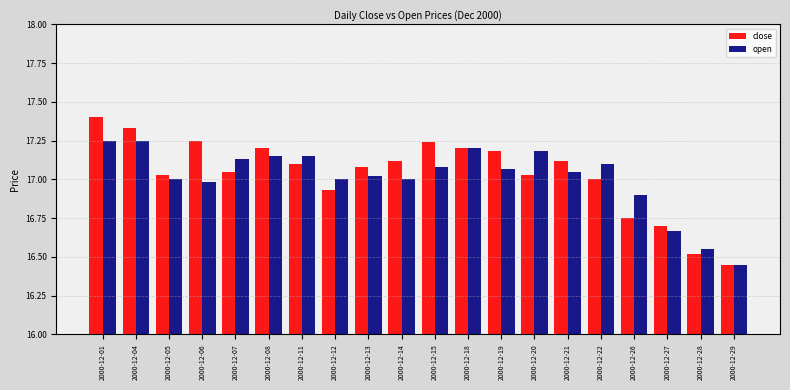

Is it true that close equals 17.2 at 2000-12-08?

True